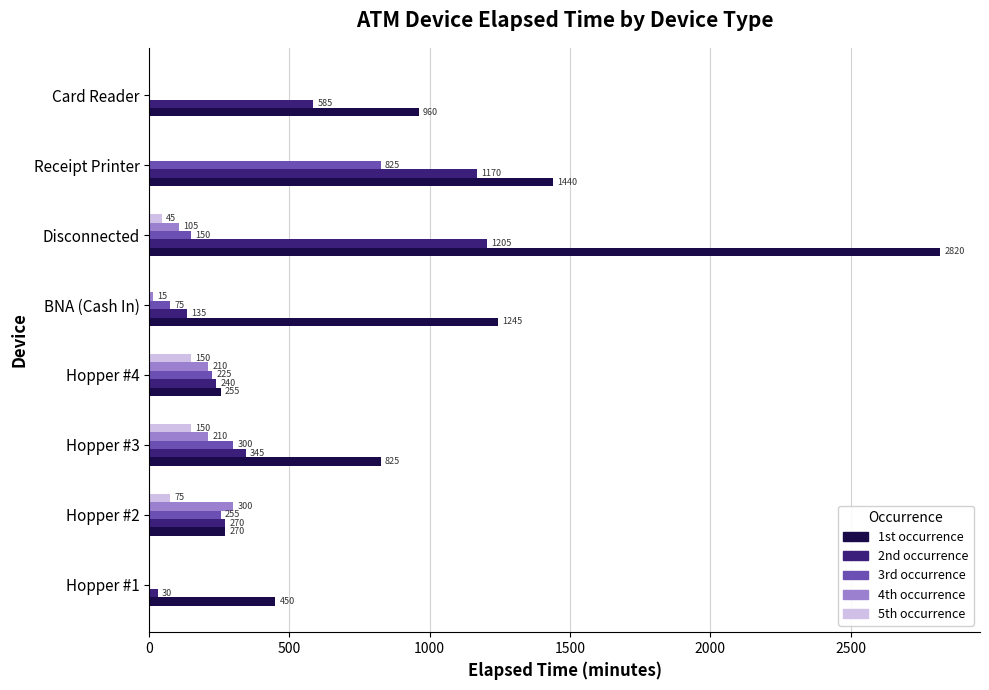

The 1st occurrence series shows 960 at Card Reader. True or false?

True